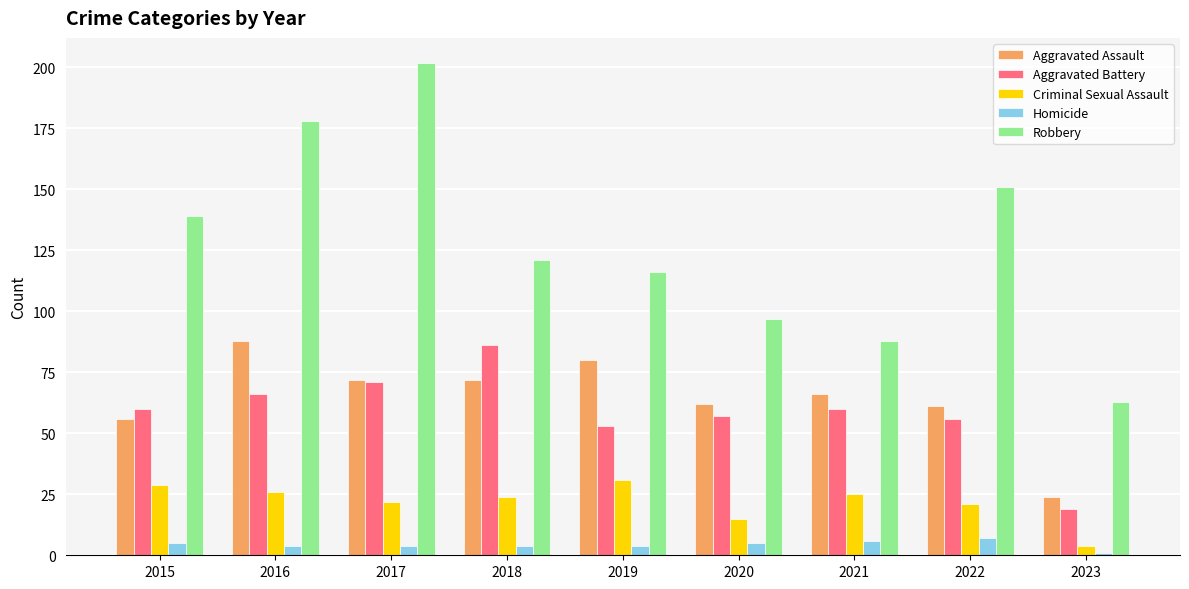

What is the value of the Aggravated Battery bar at the 8th from the left?

56